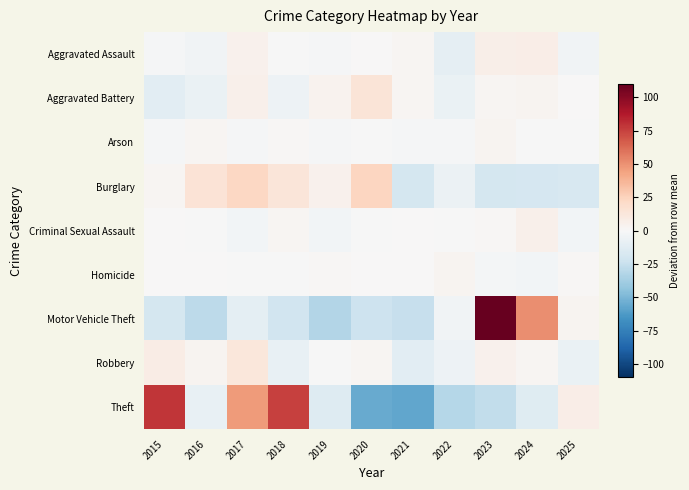

What is the spread (max minus min) of values at 2017?

57.5